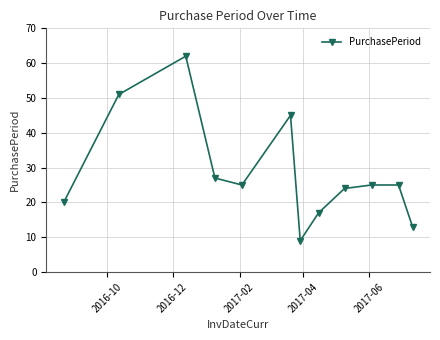

What is the value of the 8th point from the left?

17